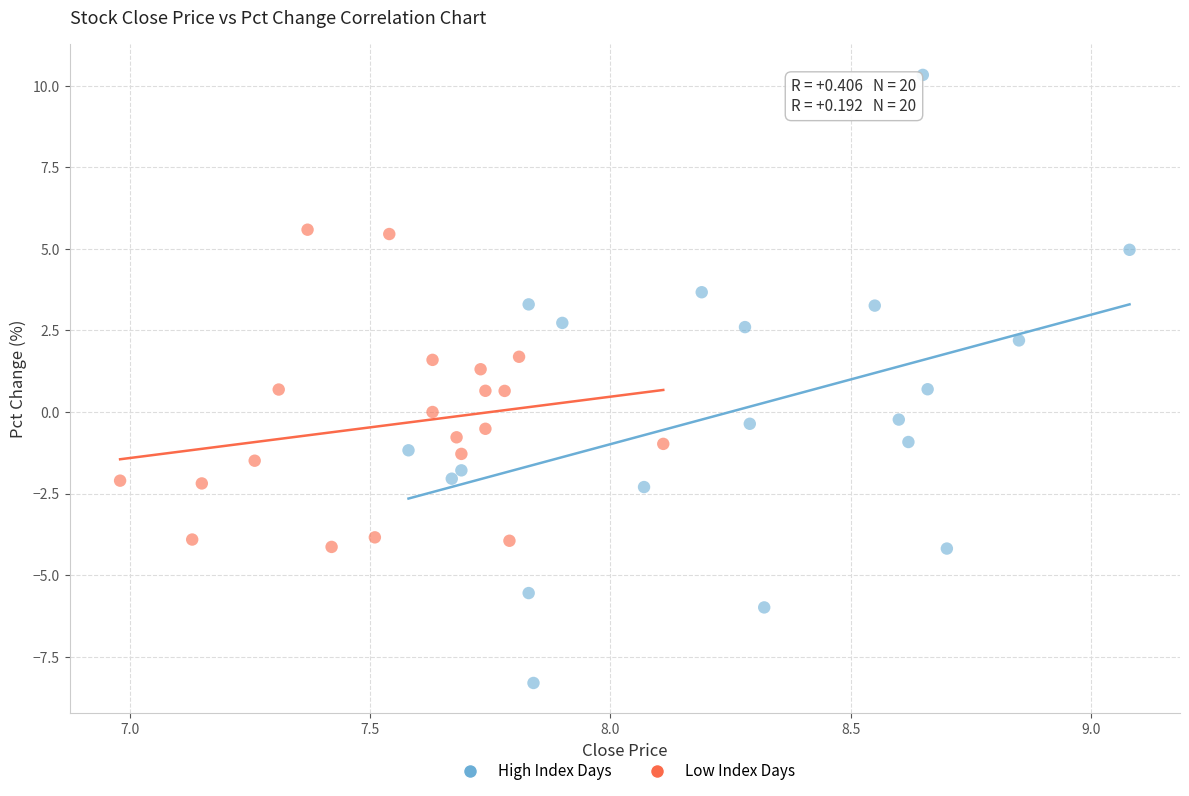

Which series reaches the minimum Y coordinate?

High Index Days